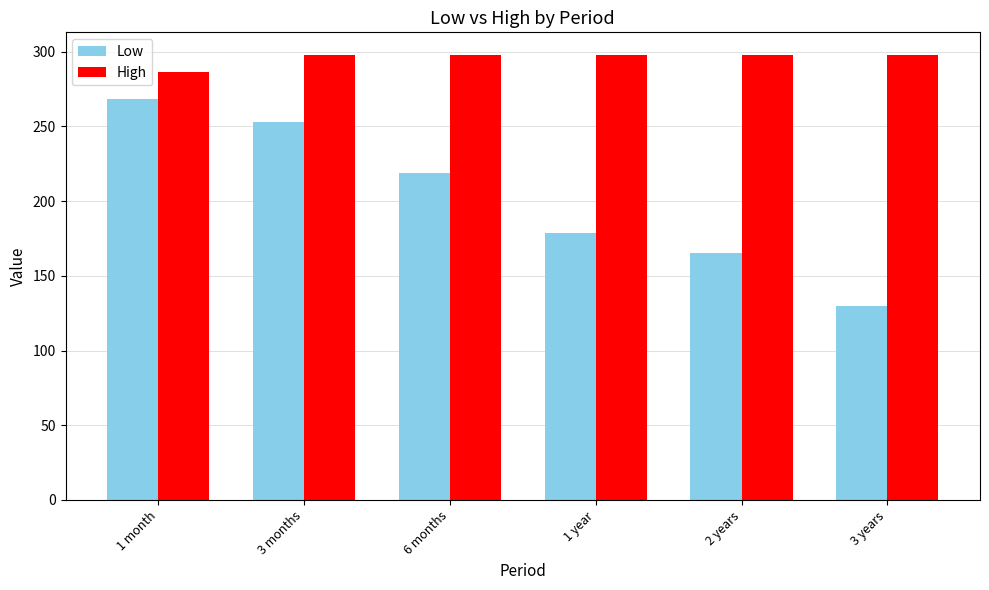

What position from the left is 6 months?

3